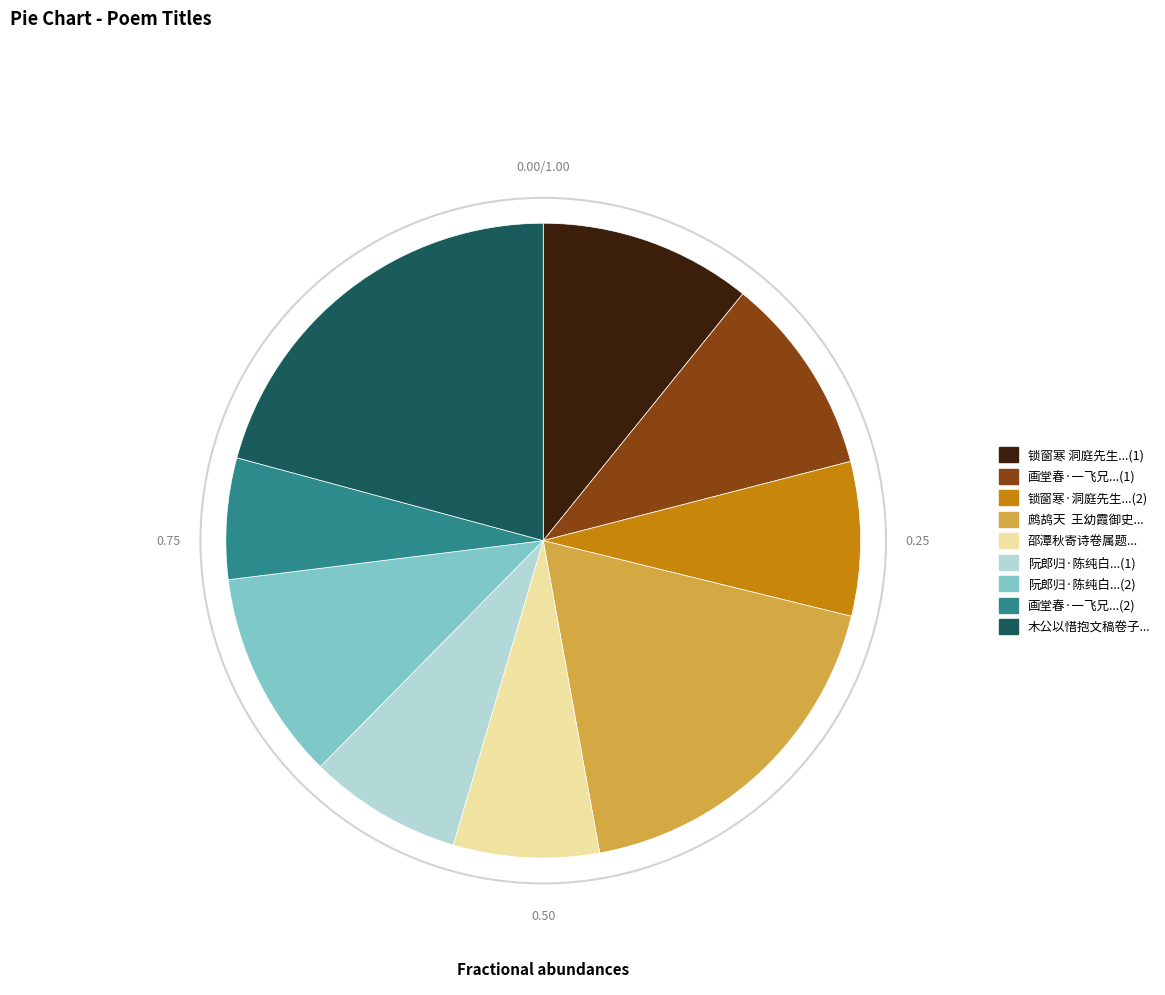

How many segments does this pie chart have?

9